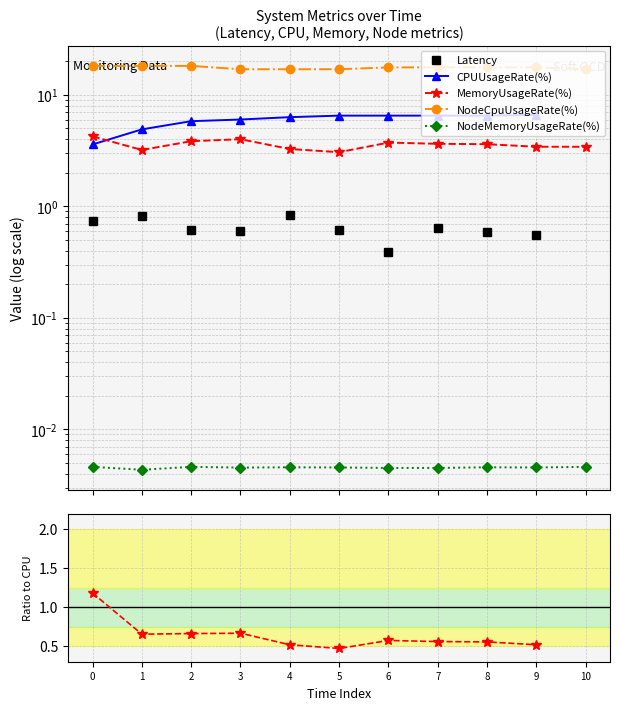

Between 0 and 2, which series saw the biggest shift?

CPUUsageRate(%)